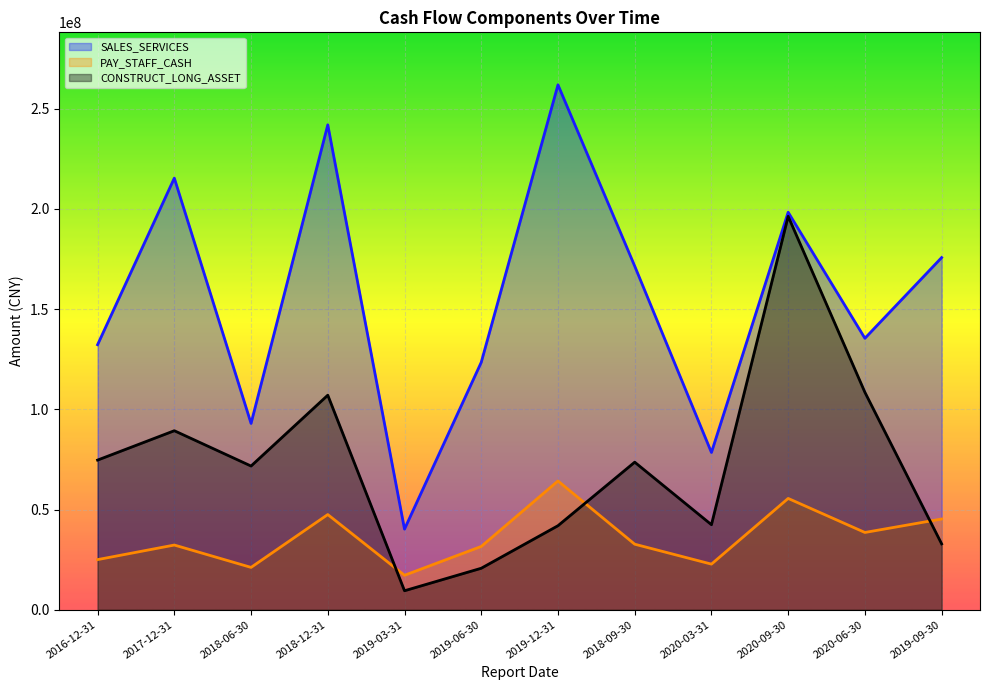

How many lines are shown in the chart?

3